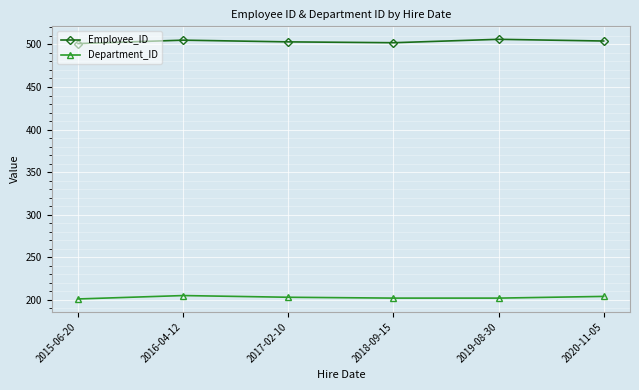

Which series has the largest total across all categories?

Employee_ID